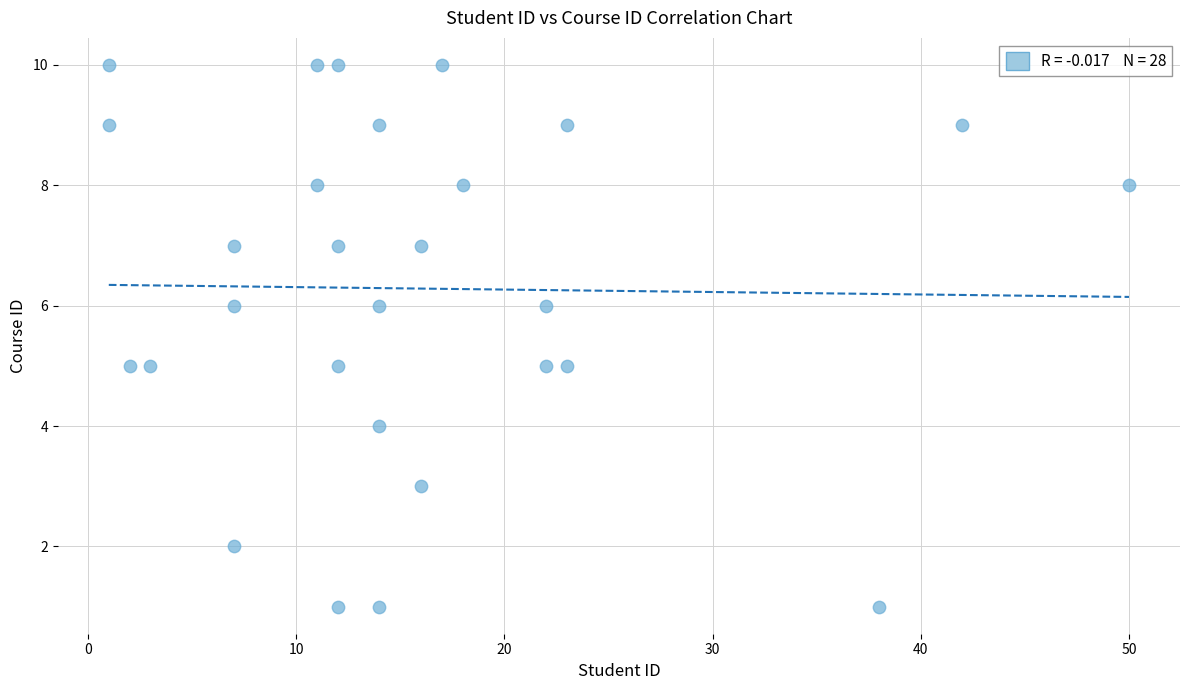

What is the range of X values (max minus min)?

49